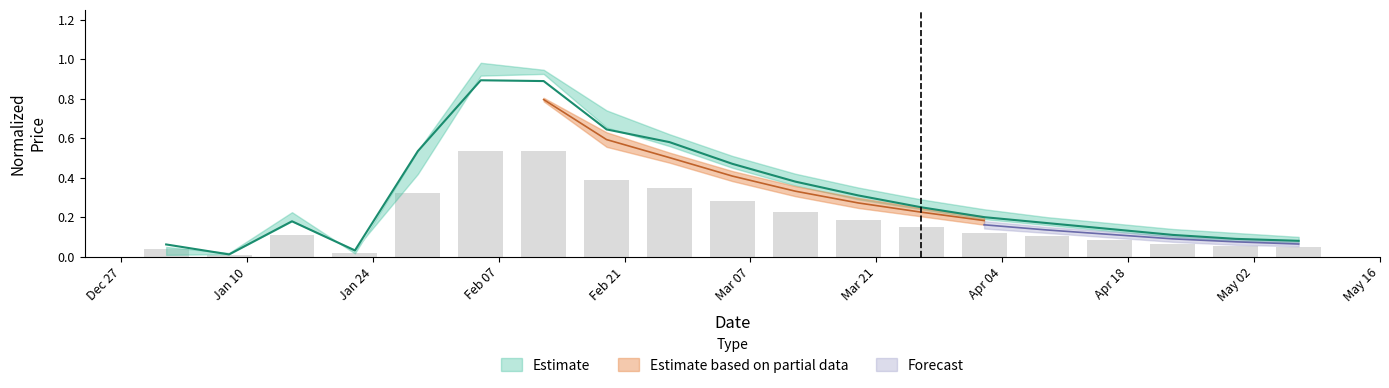

Reading left to right, what are all the values shown in this chart?

High: 0.0	0.0	0.1	0.0	0.3	0.5	0.5	0.4	0.3	0.3	0.2	0.2	0.1	0.1	0.1	0.1	0.1	0.1	0.0
Close: 0.1	0.0	0.2	0.0	0.5	0.9	0.9	0.6	0.6	0.5	0.4	0.3	0.2	0.2	0.2	0.1	0.1	0.1	0.1